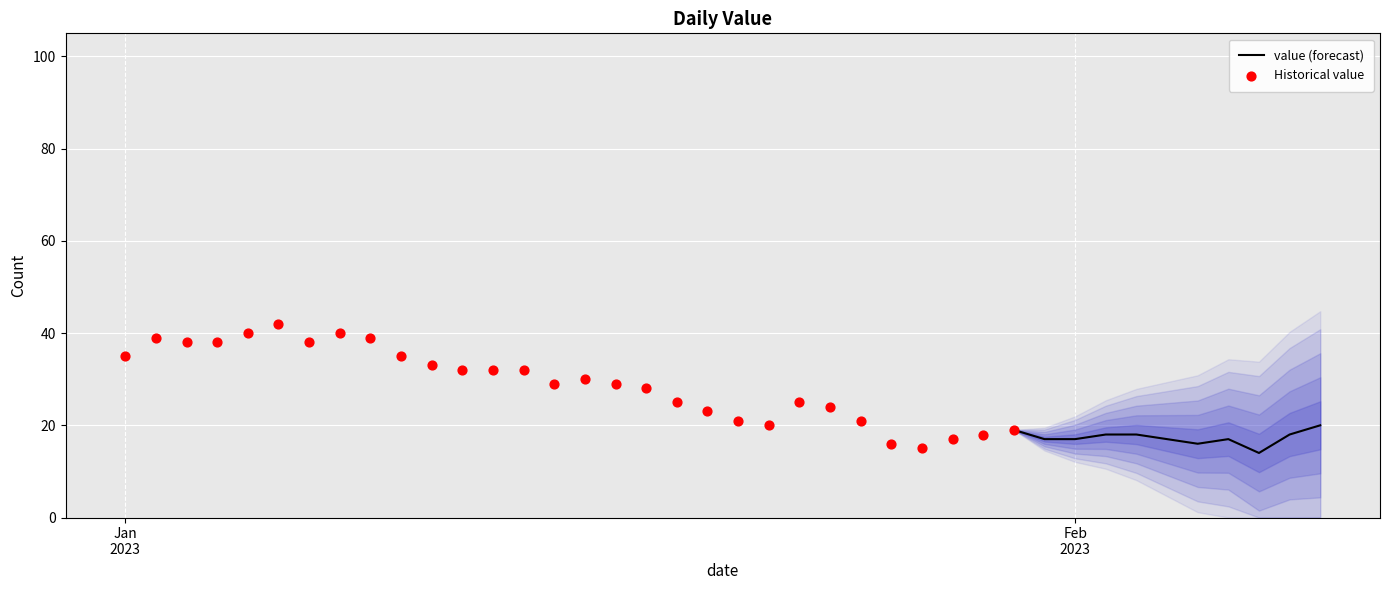

Between 2023-01-29 and 2023-02-04, which is larger?

2023-01-29